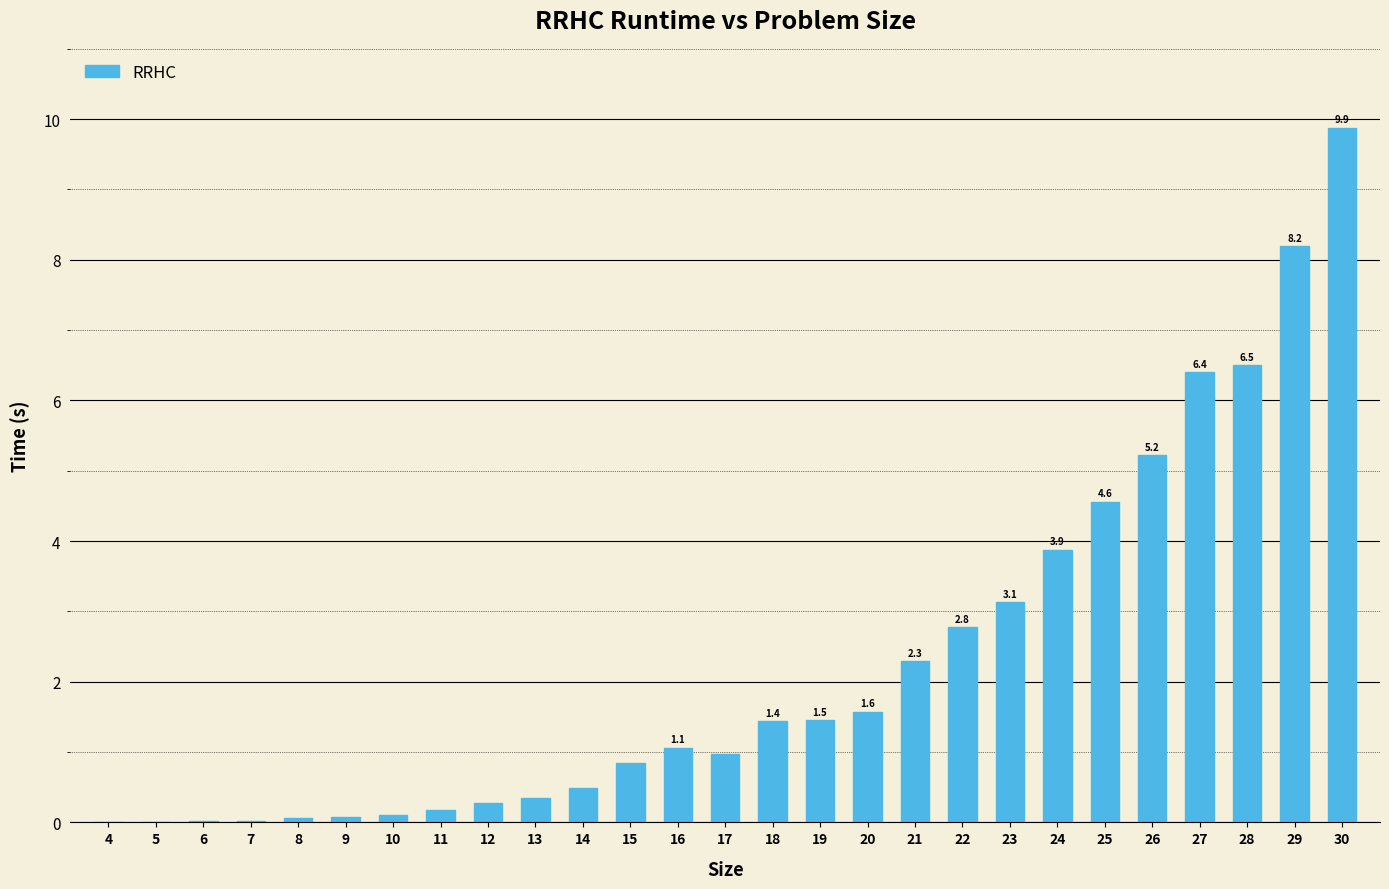

What is the sum of all values?

61.7